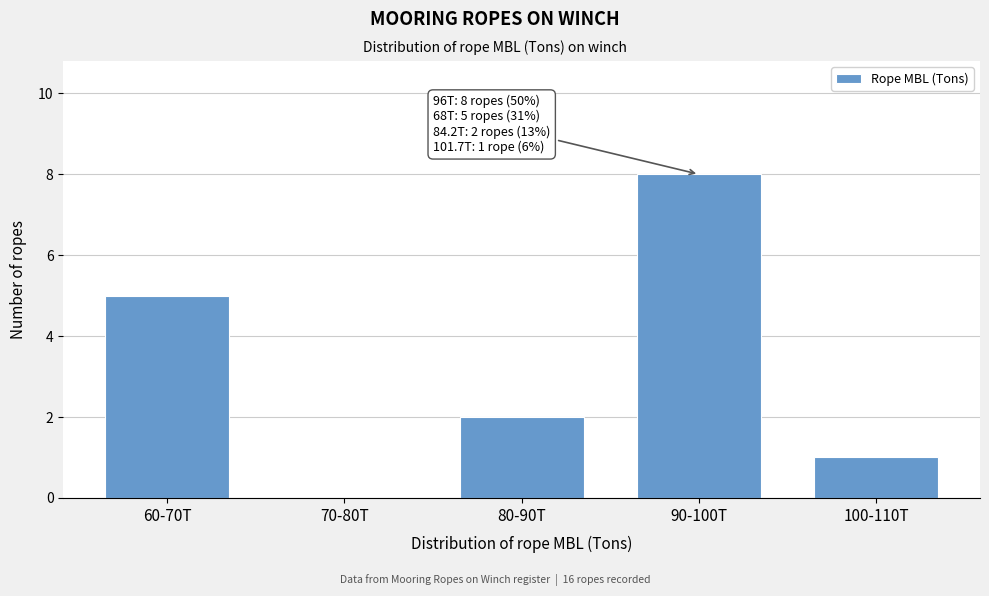

Reading left to right, what are all the values shown in this chart?

60-70T=5	70-80T=0	80-90T=2	90-100T=8	100-110T=1